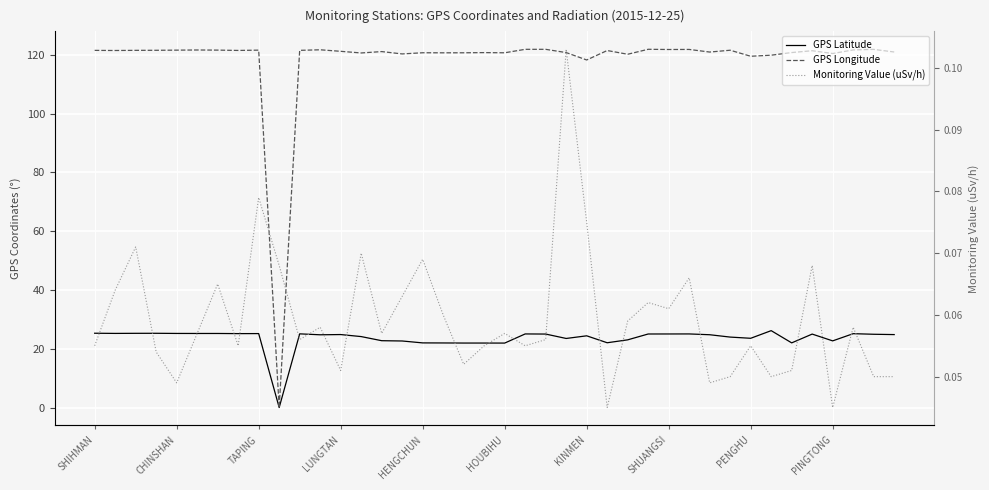

Reading left to right, list all the values displayed in this chart.

GPS Latitude: 25.3	25.2	25.3	25.3	25.2	25.2	25.2	25.2	25.2	0.0	25.1	24.8	24.8	24.1	22.8	22.6	22.0	22.0	21.9	21.9	21.9	25.1	25.0	23.5	24.4	22.1	23.0	25.0	25.0	25.1	24.8	24.0	23.6	26.2	22.0	25.0	22.7	25.1	24.9	24.8
GPS Longitude: 121.6	121.5	121.6	121.6	121.6	121.7	121.7	121.5	121.6	0.0	121.6	121.8	121.2	120.7	121.2	120.3	120.8	120.7	120.7	120.8	120.7	121.9	121.9	120.8	118.3	121.5	120.2	121.9	121.9	121.9	121.0	121.6	119.6	119.9	120.8	121.4	120.5	121.7	121.9	121.0
Monitoring Value (uSv/h): 0.1	0.1	0.1	0.1	0.0	0.1	0.1	0.1	0.1	0.1	0.1	0.1	0.1	0.1	0.1	0.1	0.1	0.1	0.1	0.1	0.1	0.1	0.1	0.1	0.1	0.0	0.1	0.1	0.1	0.1	0.0	0.1	0.1	0.1	0.1	0.1	0.0	0.1	0.1	0.1